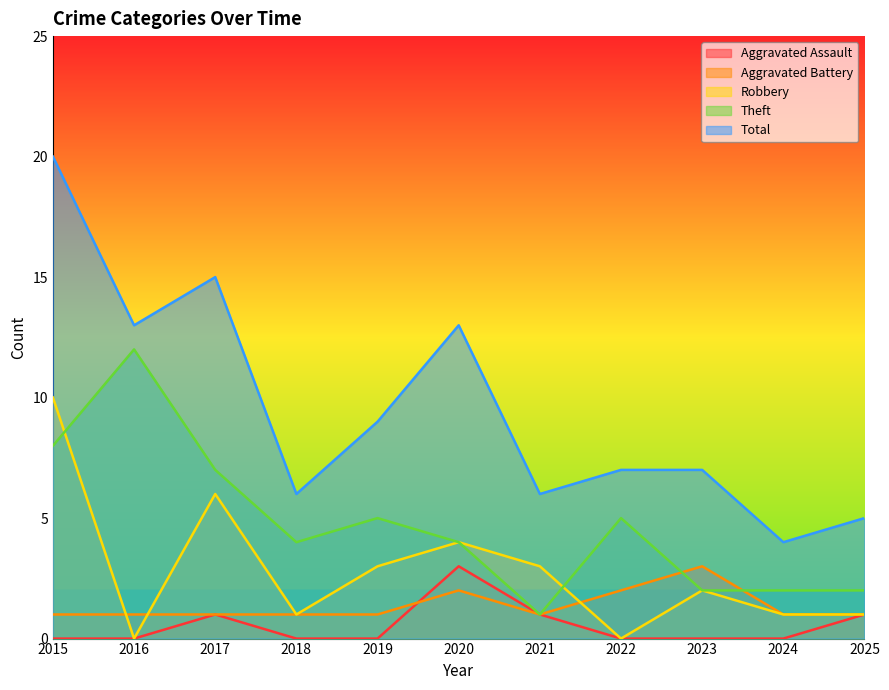

Which series has the largest total across all categories?

Total